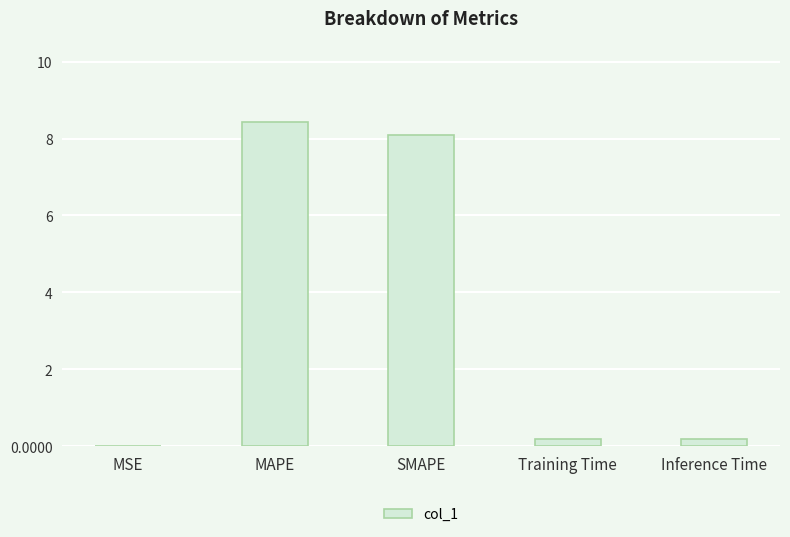

Which has a higher value, SMAPE or MSE?

SMAPE